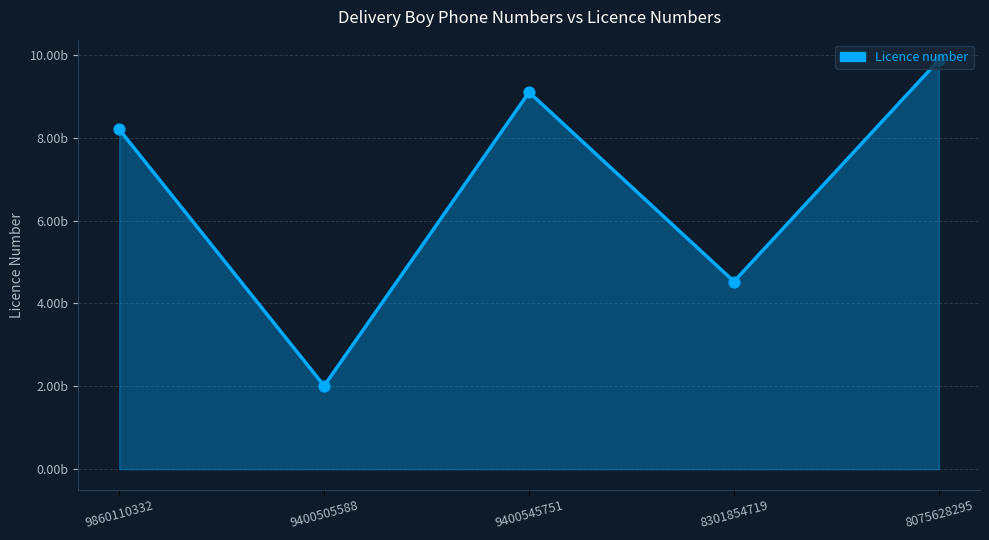

Is this an area chart (filled region under the line)?

Yes